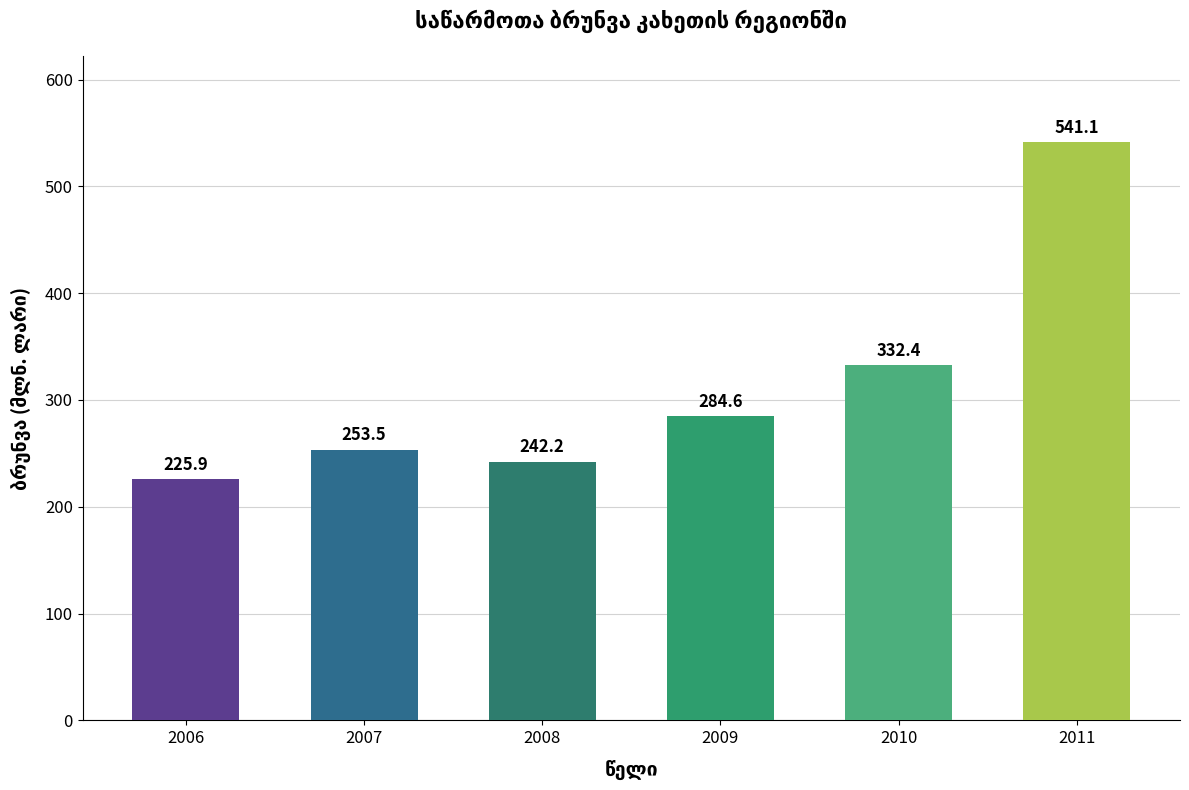

What is the sum of the values at 2011 and 2009?

825.7